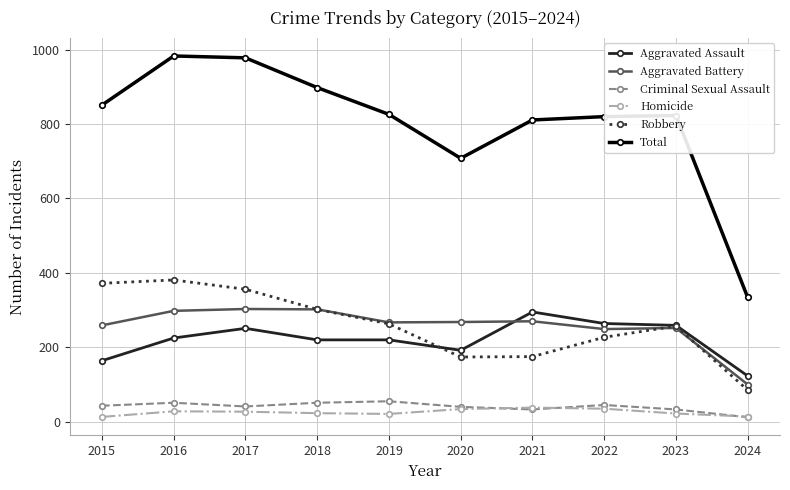

True or false: Aggravated Battery has more than 1 interior local peaks.

True